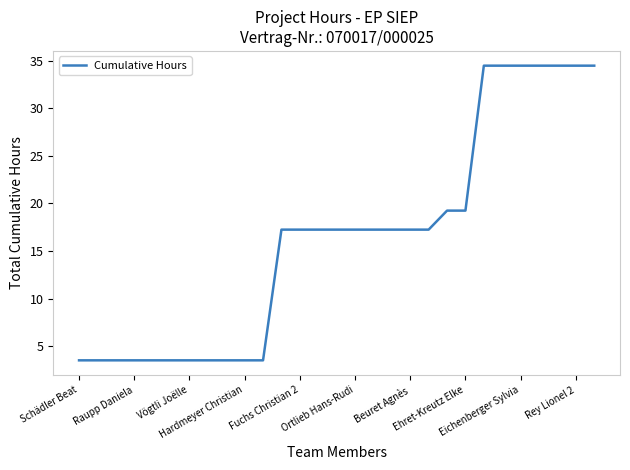

What is the sum of all values?

473.8